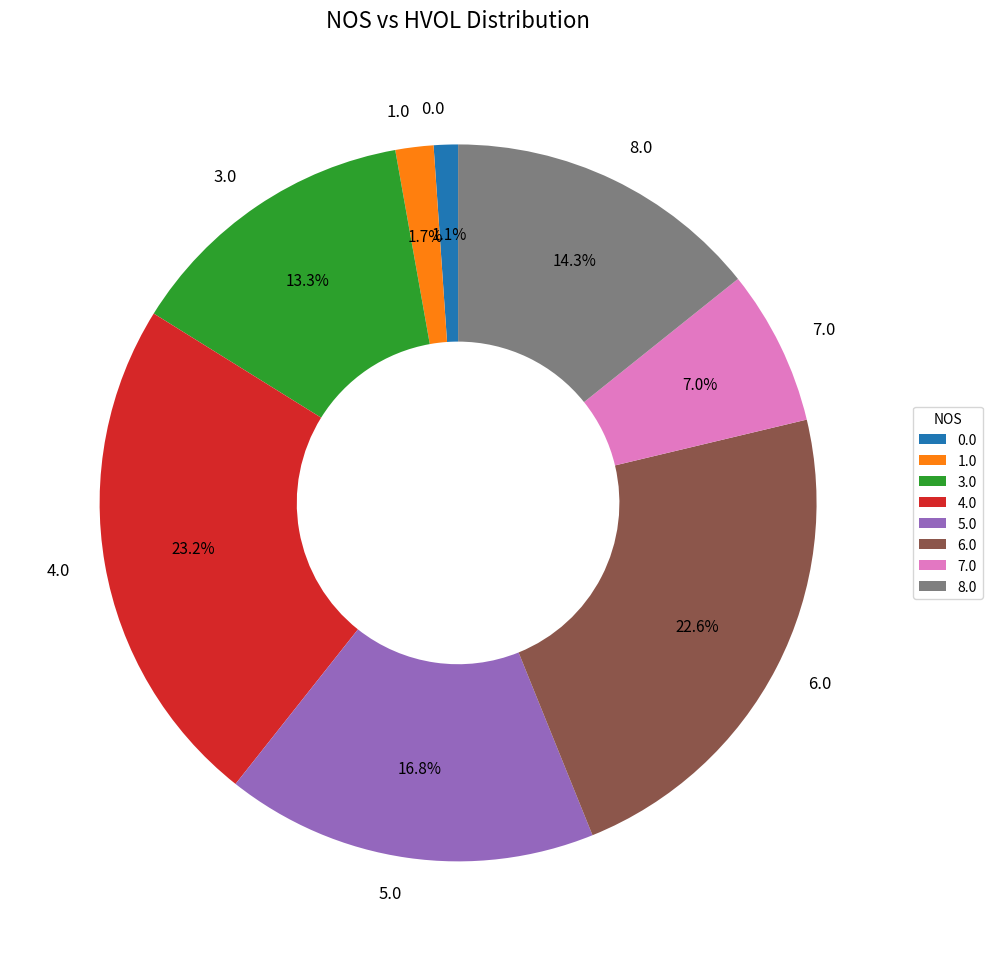

Does any single category account for the majority?

No